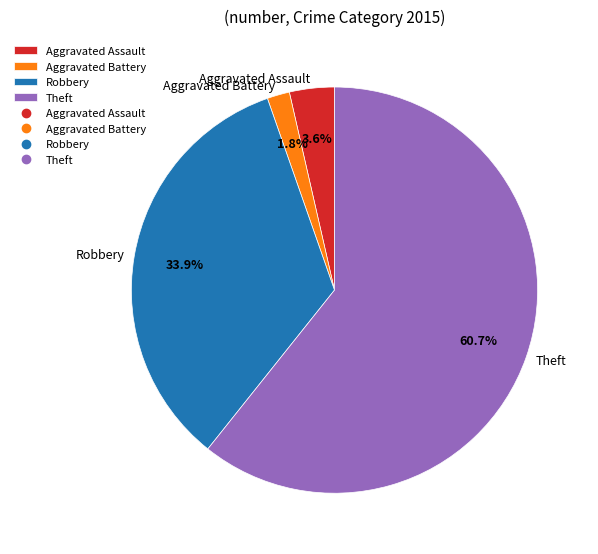

What percentage is NOT represented by Theft?

39.3%